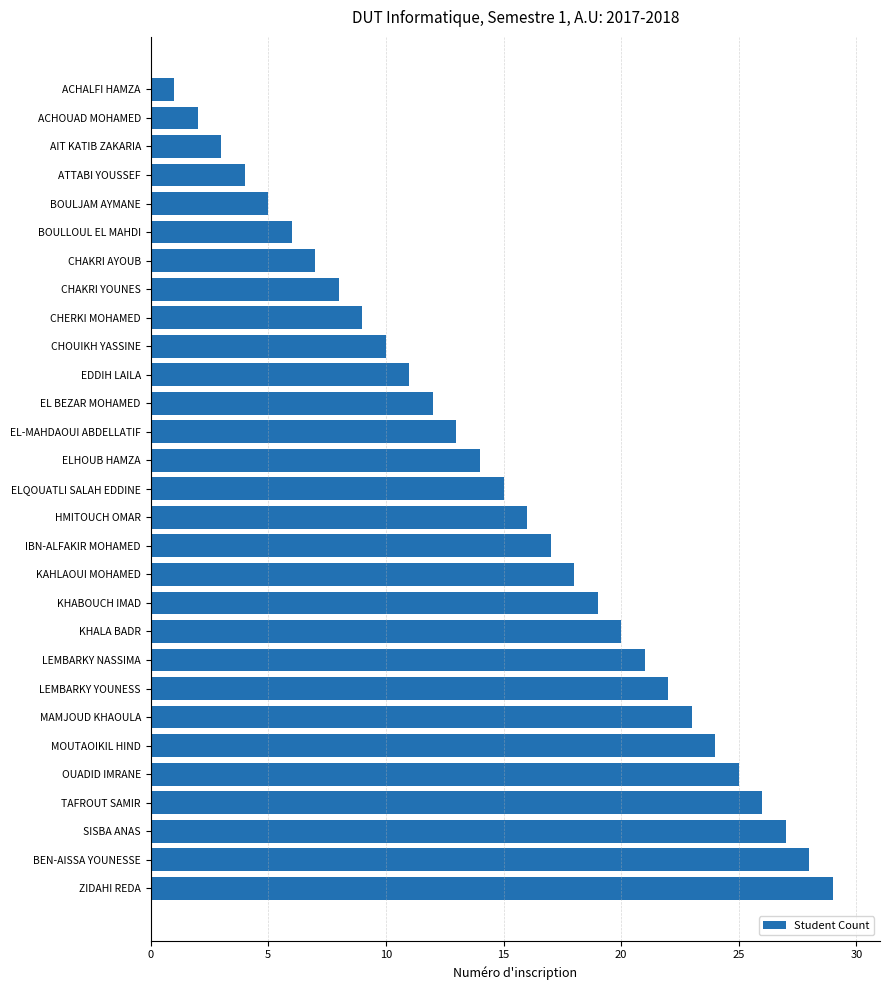

What is the average value?

15